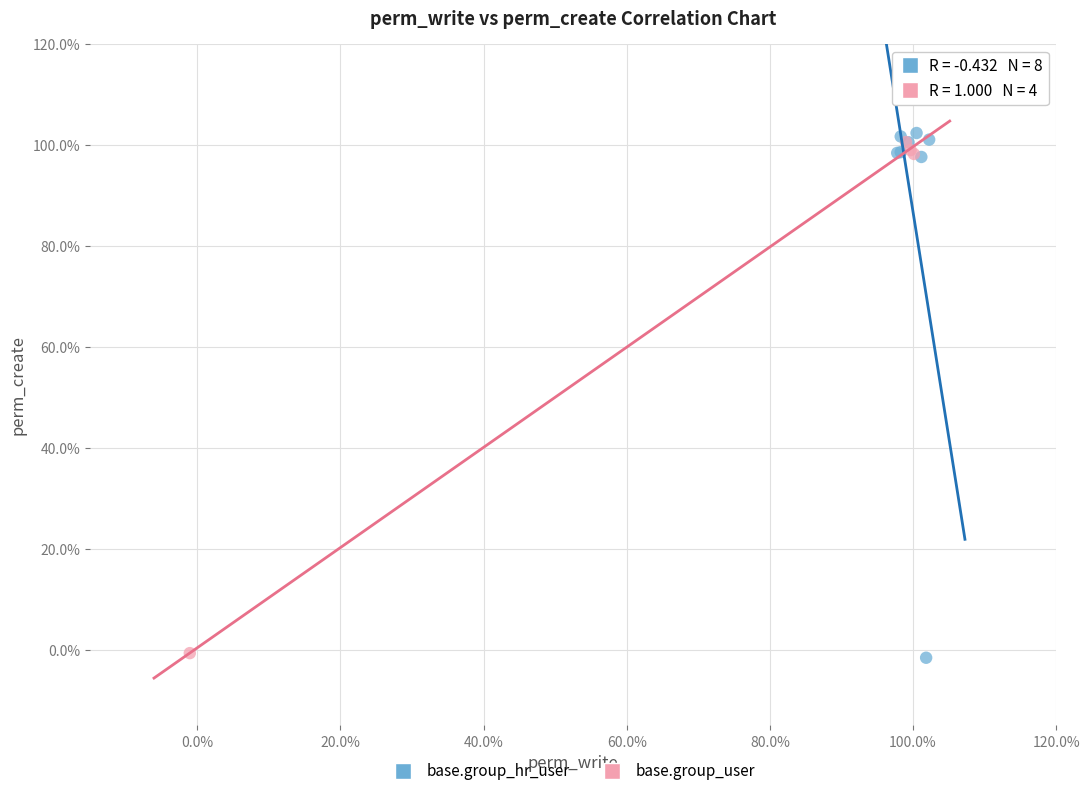

Which series has the widest spread of Y values?

base.group_hr_user